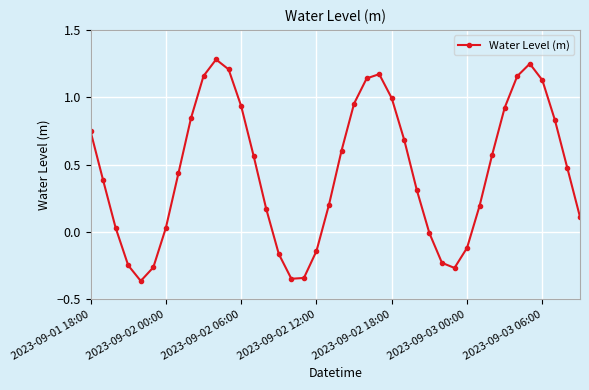

How many points are lower than both their immediate neighbors (excluding endpoints)?

3